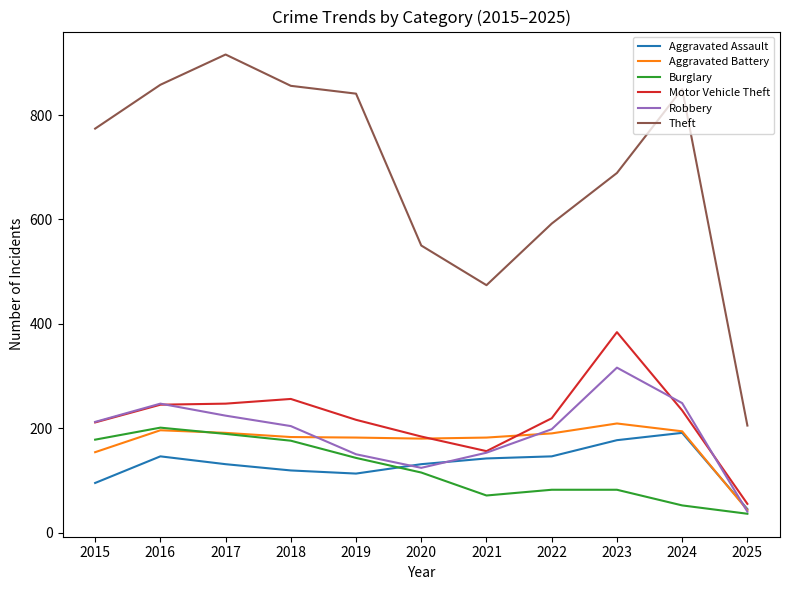

Which series has the largest total across all categories?

Theft